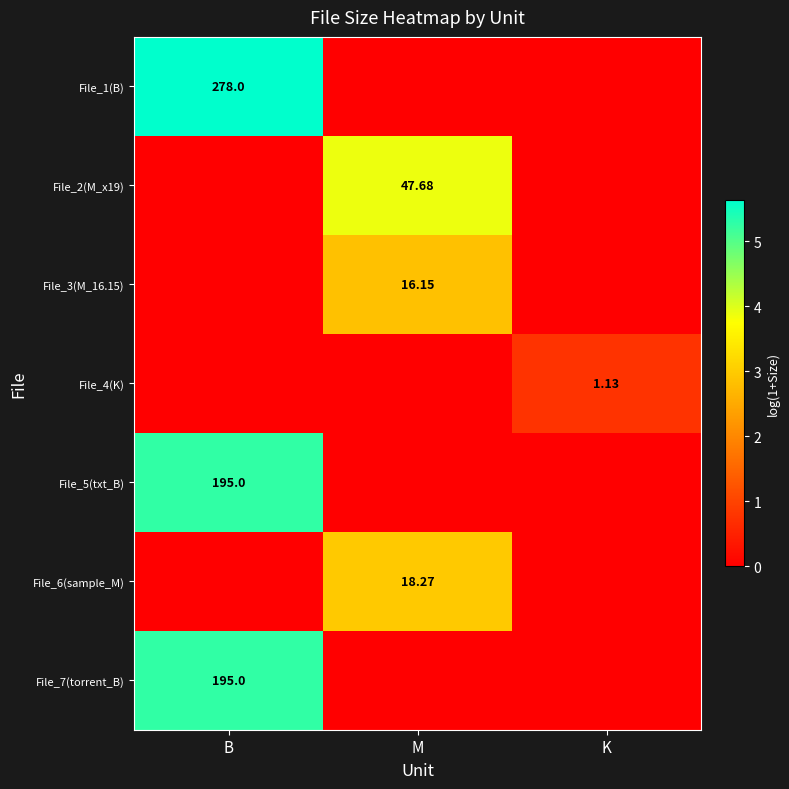

At which category is the sum across all series the highest?

B